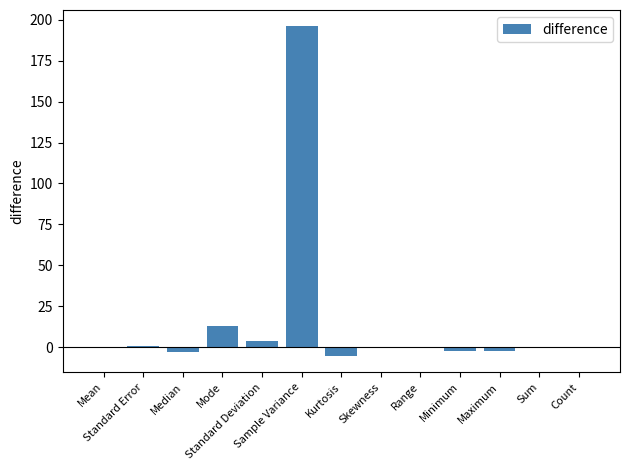

What is the greatest value displayed?

195.8